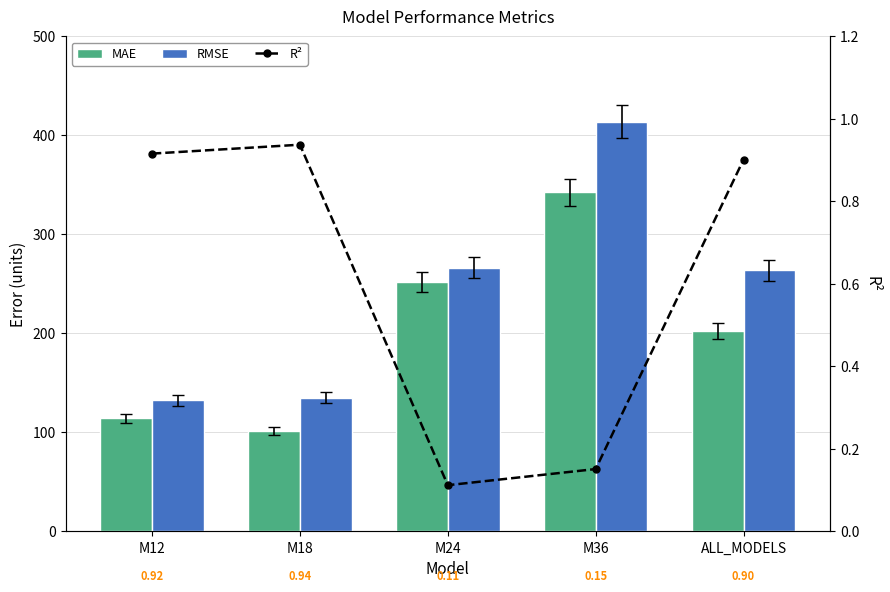

Rank the series at M36 from lowest to highest value.

R², MAE, RMSE